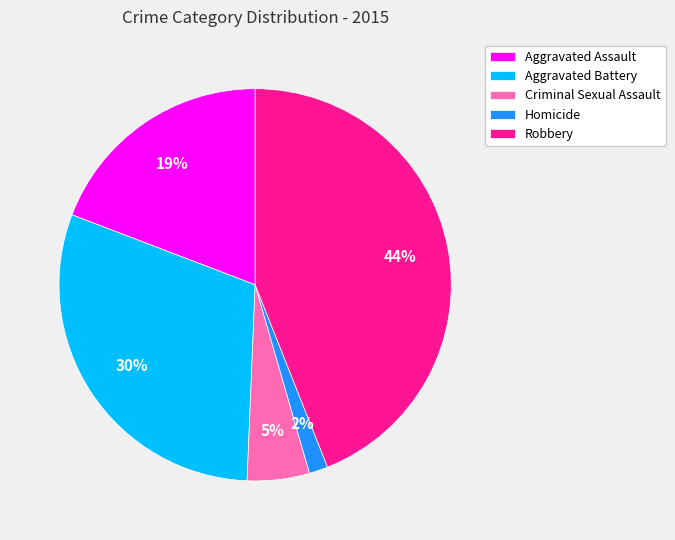

Is there any slice that represents more than half of the pie?

No